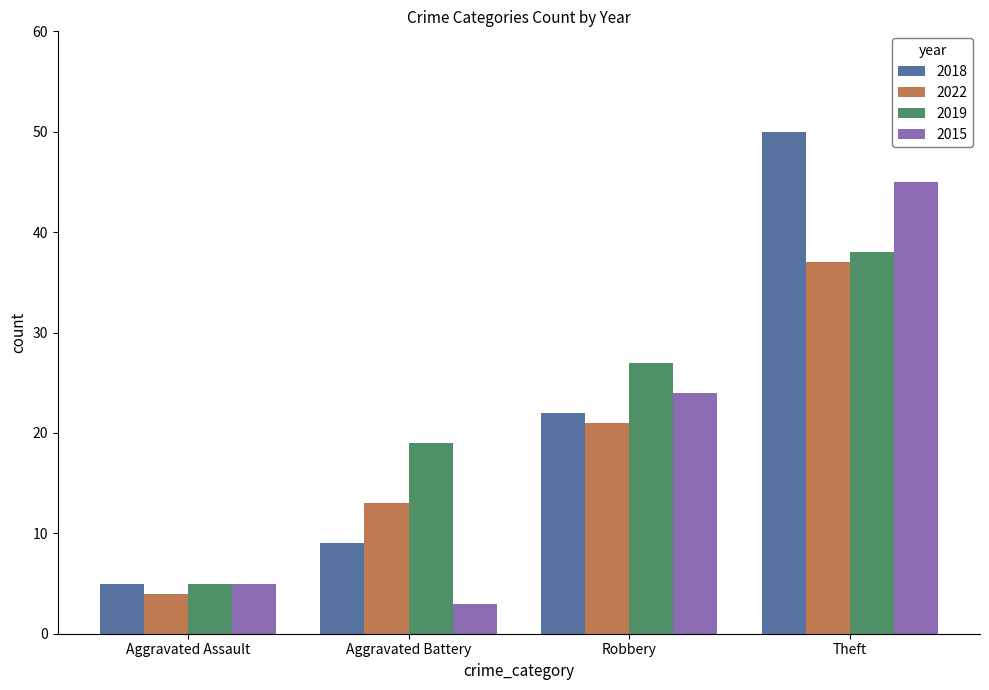

What value does the 2019 series have at Aggravated Assault?

5